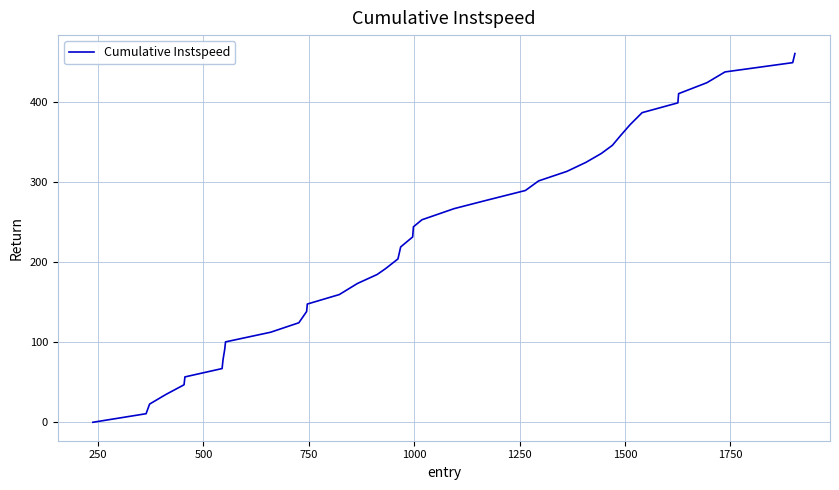

What is the maximum value shown in the chart?

460.7